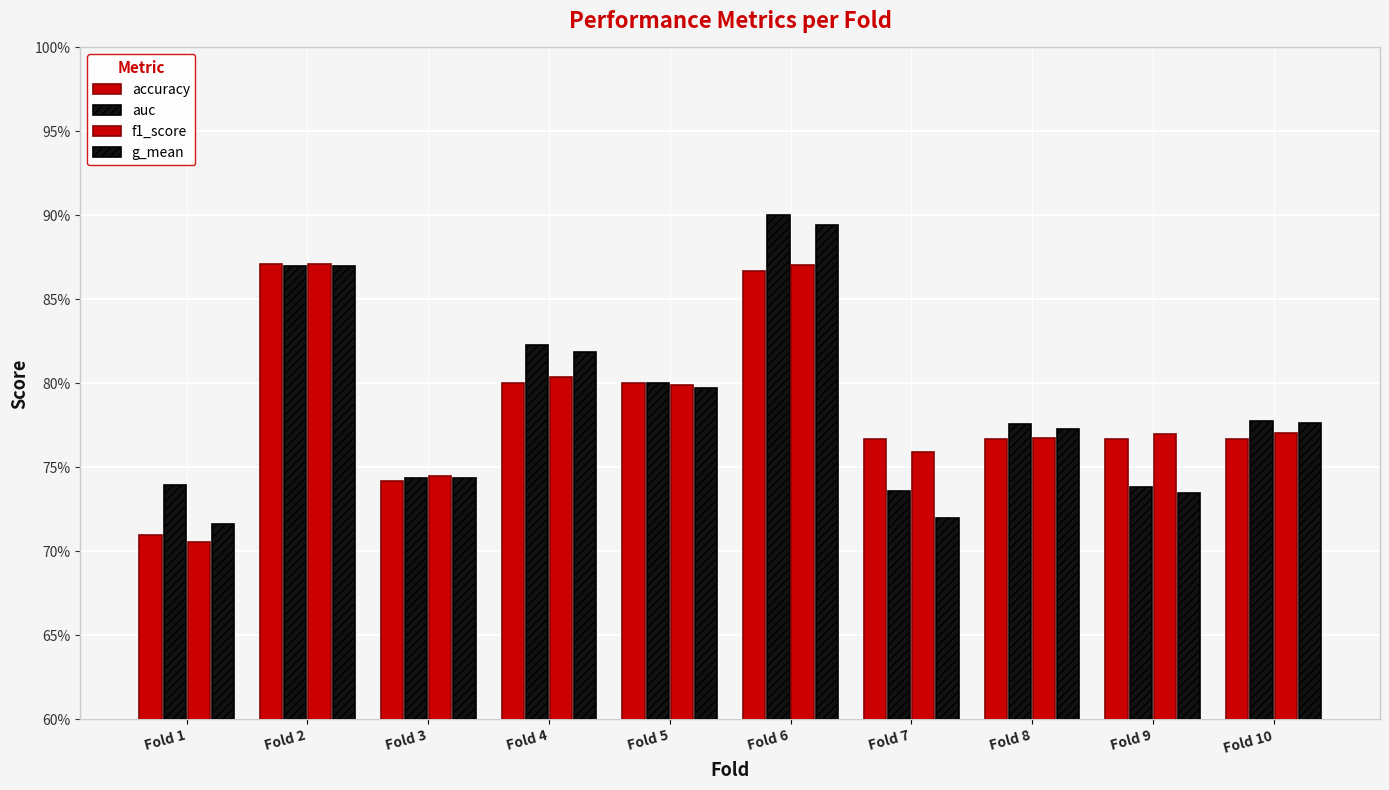

Are the bars horizontal?

No